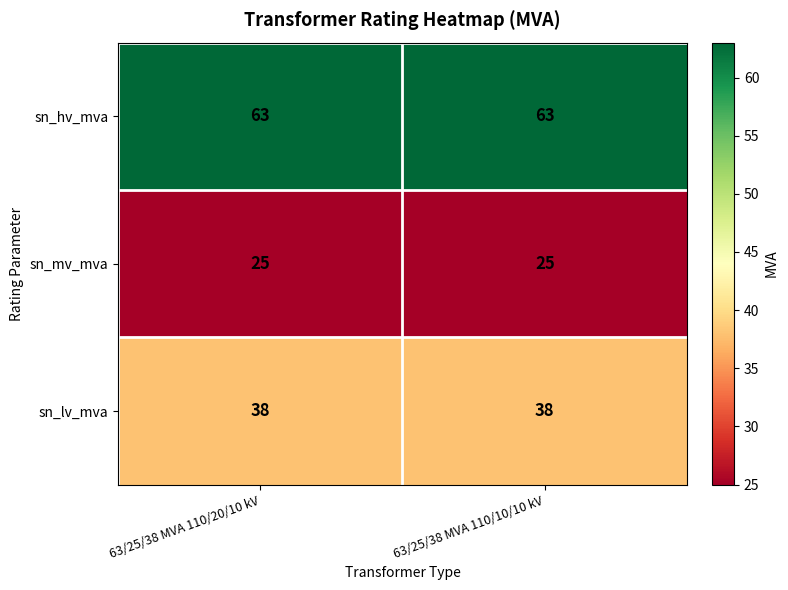

What is the average value of the sn_hv_mva series?

63